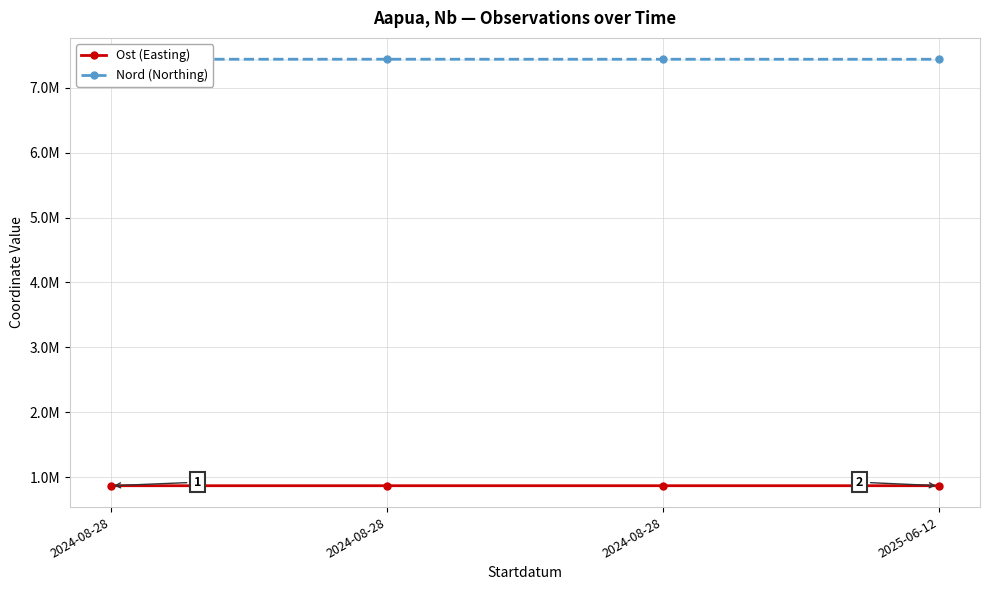

Rank the categories by Nord (Northing) value from highest to lowest.

2024-08-28, 2024-08-28, 2024-08-28, 2025-06-12